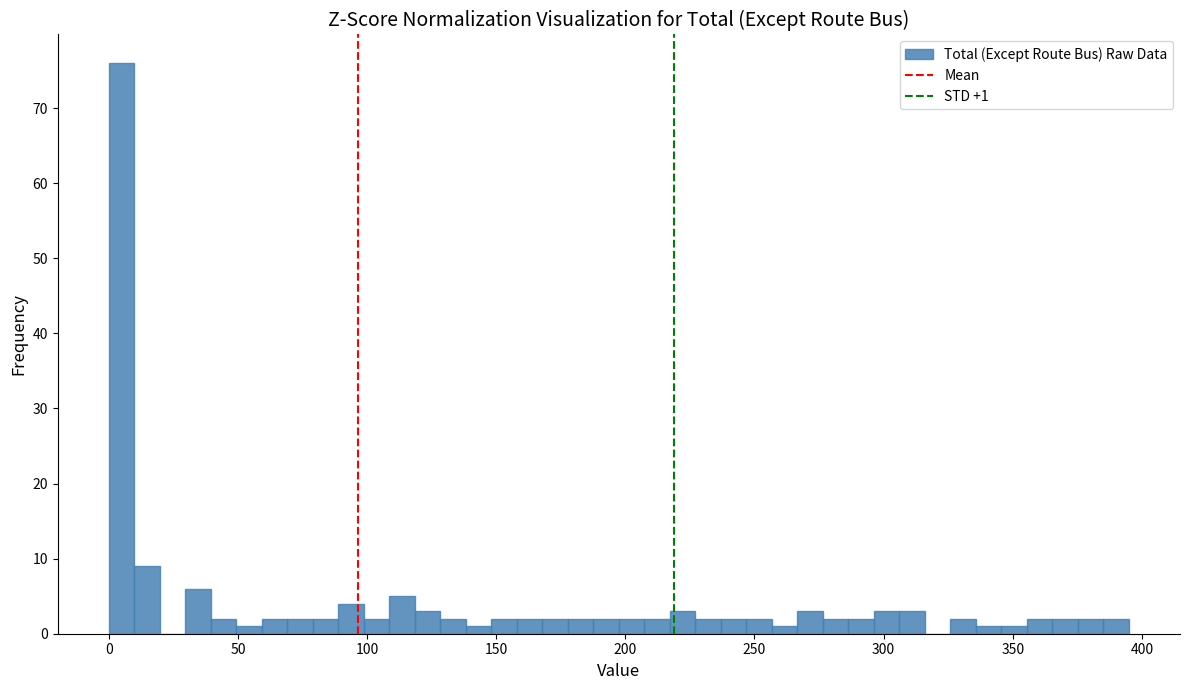

Around what value on the x-axis is the tallest bar? Give the approximate position of its centre, as read against the axis.

5